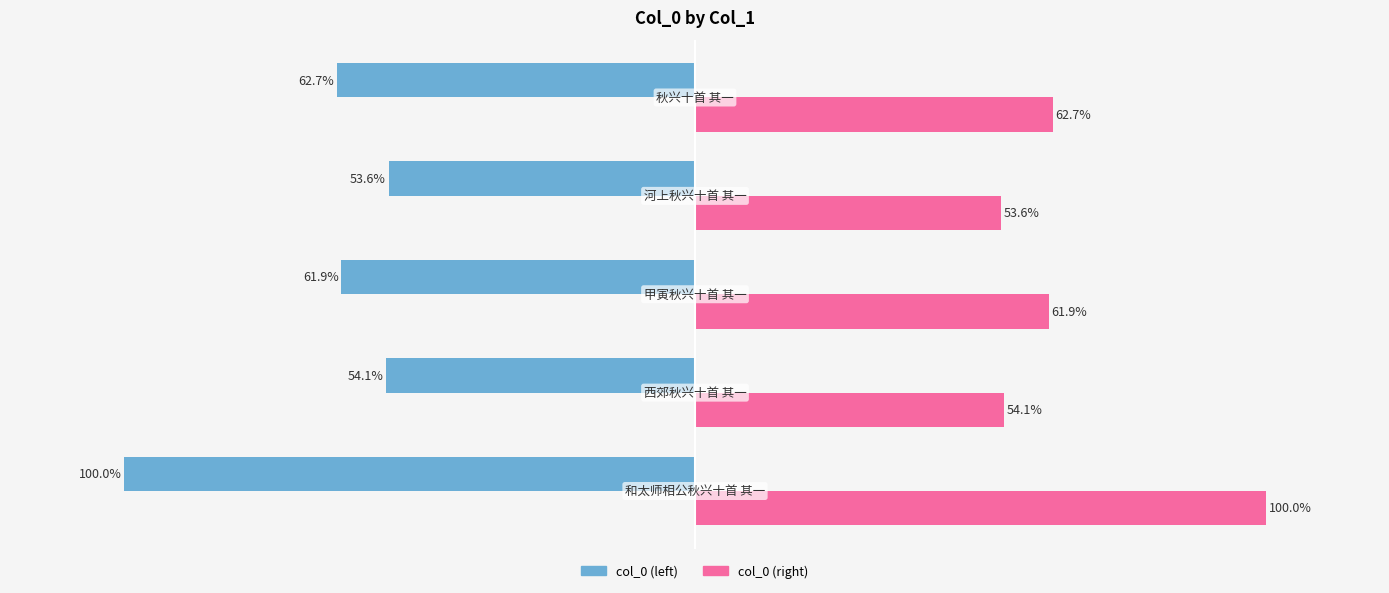

Which series has the largest total across all categories?

col_0 (right)